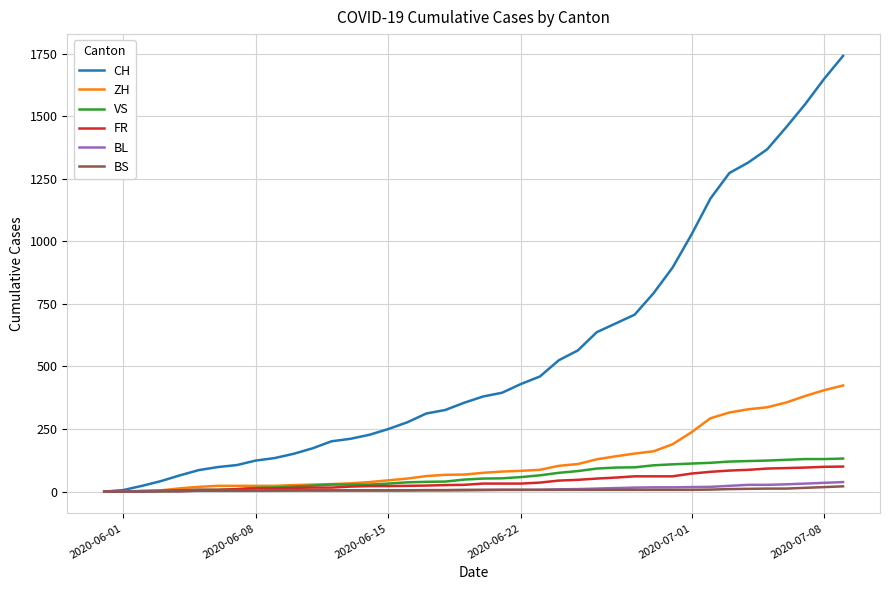

What is the difference between the second highest and second lowest values in the BS series?

18